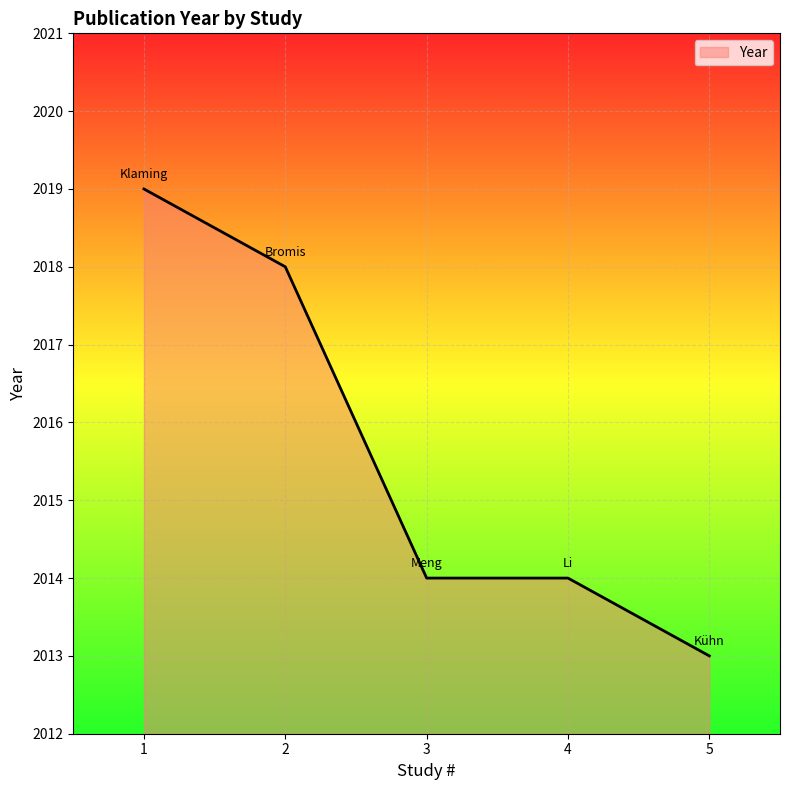

Reading left to right, what are all the values shown in this chart?

2019	2018	2014	2014	2013